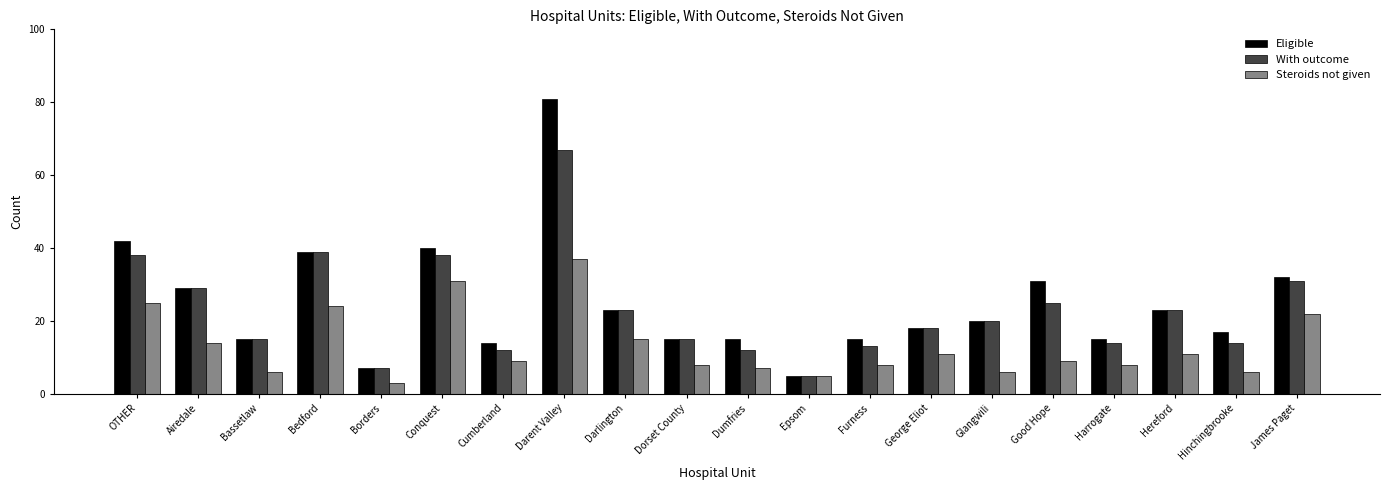

Reading left to right, extract all data points from this chart.

Eligible: 42	29	15	39	7	40	14	81	23	15	15	5	15	18	20	31	15	23	17	32
With outcome: 38	29	15	39	7	38	12	67	23	15	12	5	13	18	20	25	14	23	14	31
Steroids not given: 25	14	6	24	3	31	9	37	15	8	7	5	8	11	6	9	8	11	6	22